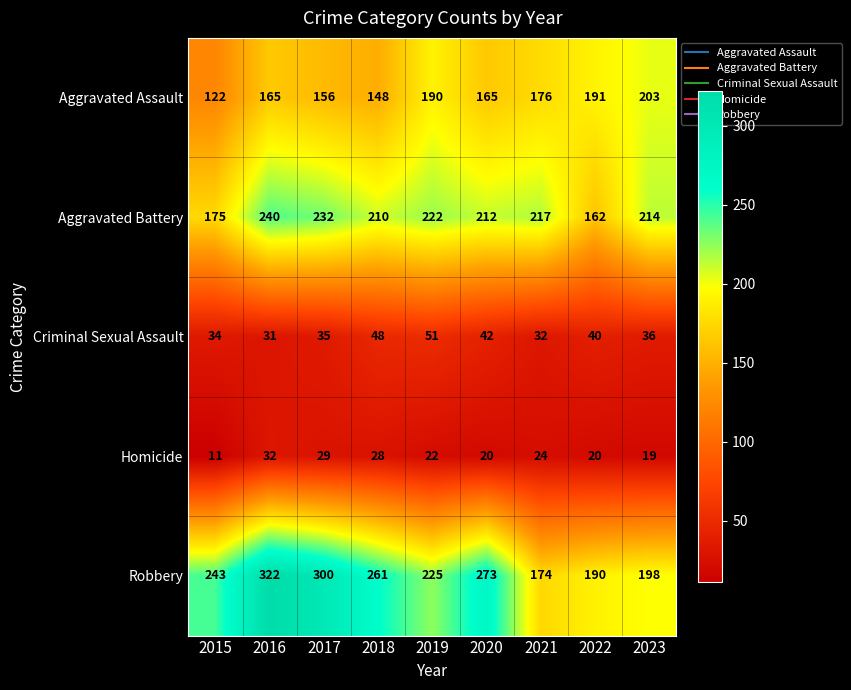

Which series has the largest range (max minus min)?

Robbery